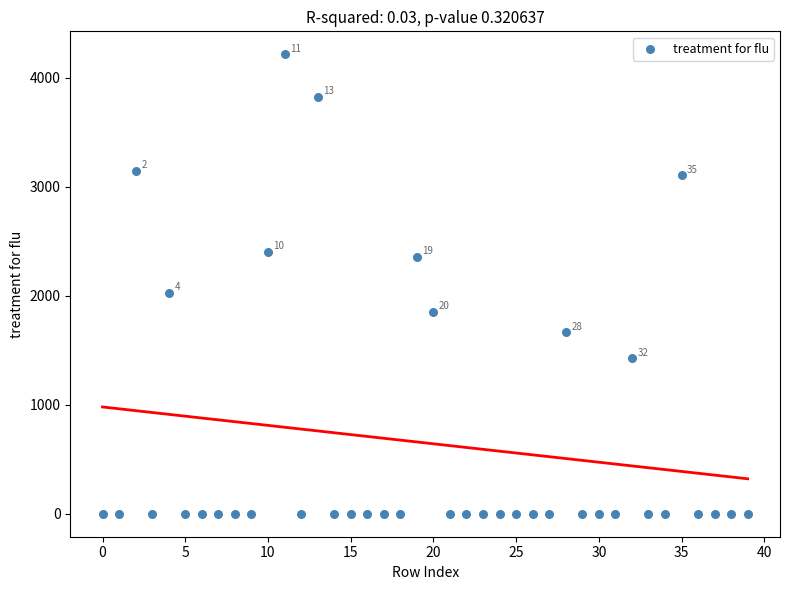

What Y value in the scatter plot is closest to 2108?

2024.8